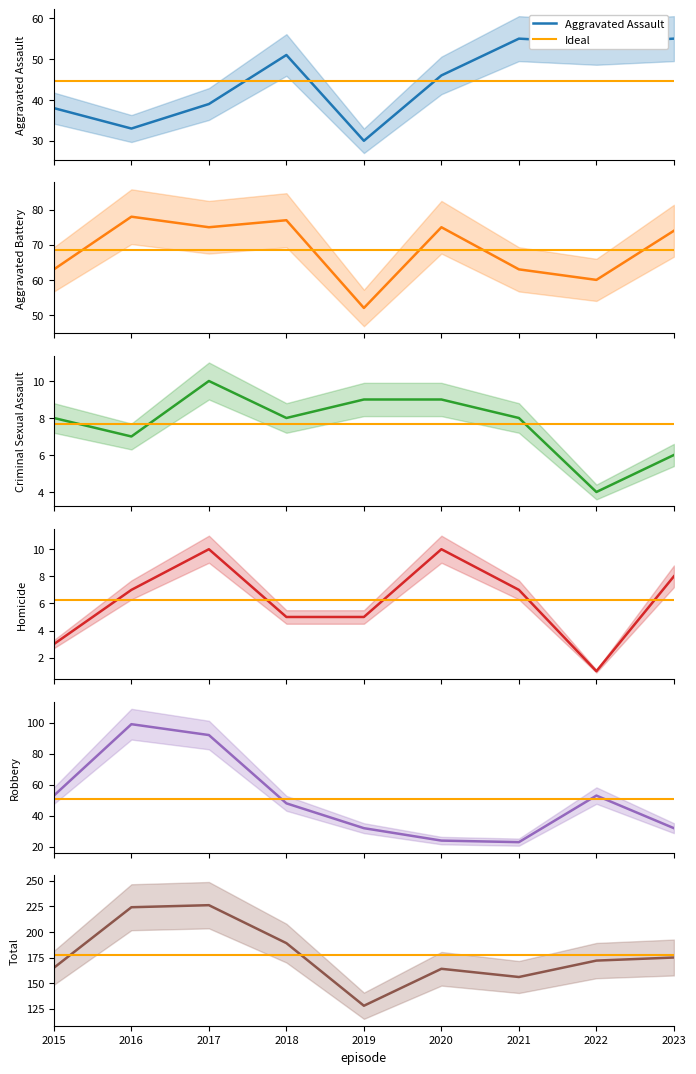

Which label corresponds to the smallest value in the chart?

2022